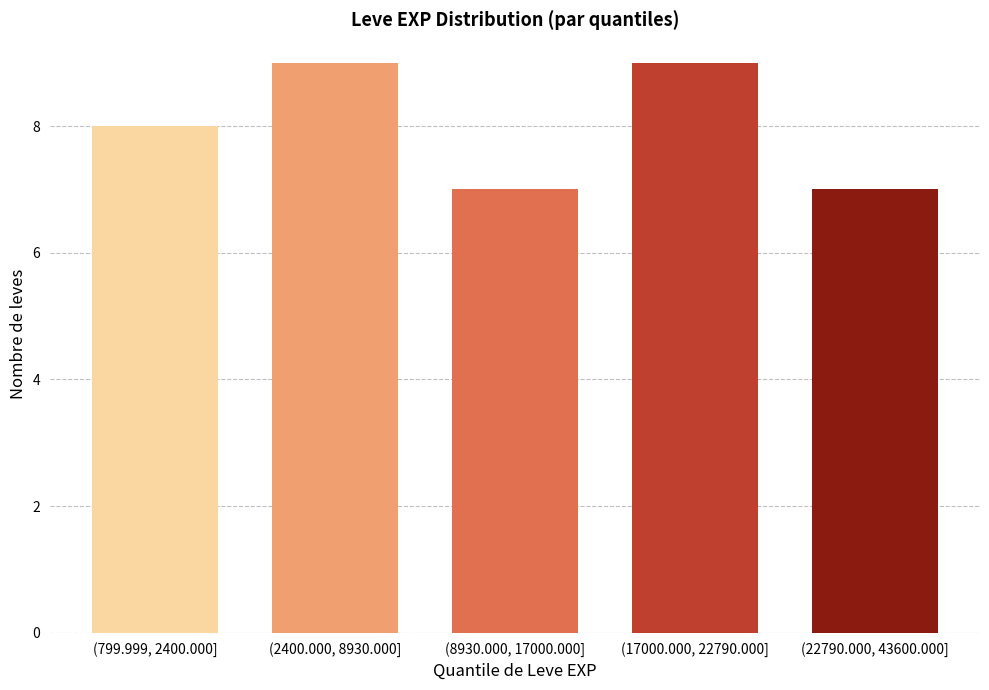

Reading right to left, list all the values displayed in this chart.

7	9	7	9	8